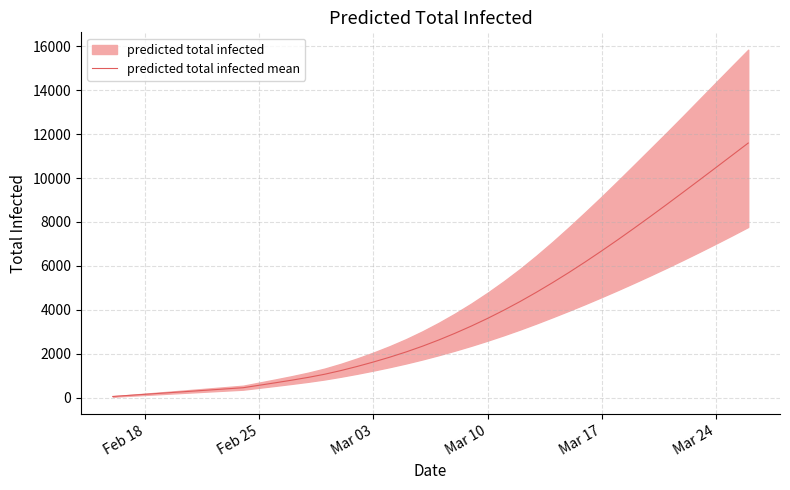

What is the minimum value shown in the chart?

50